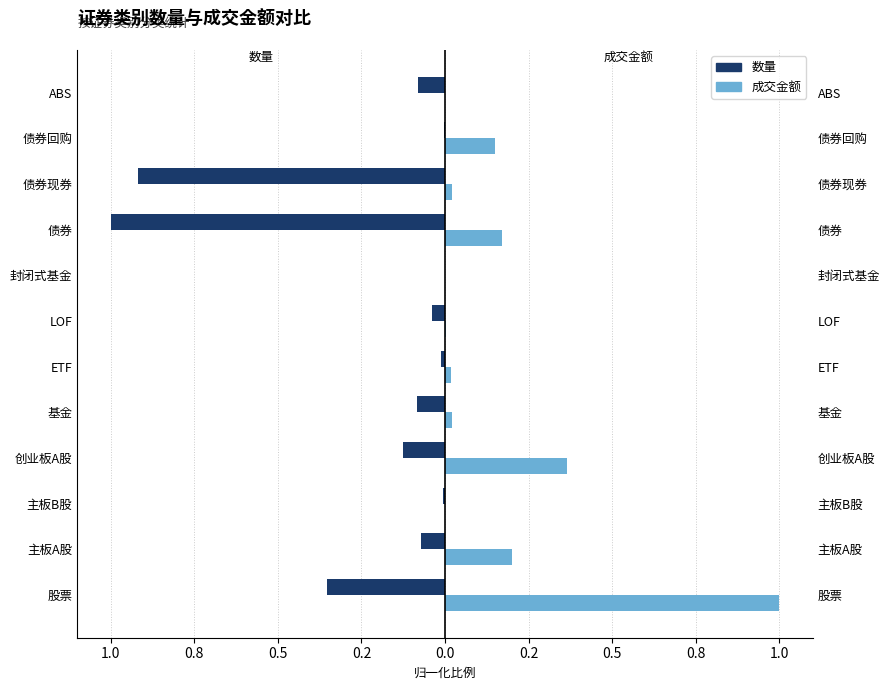

What are all the series names shown in the legend?

数量, 成交金额